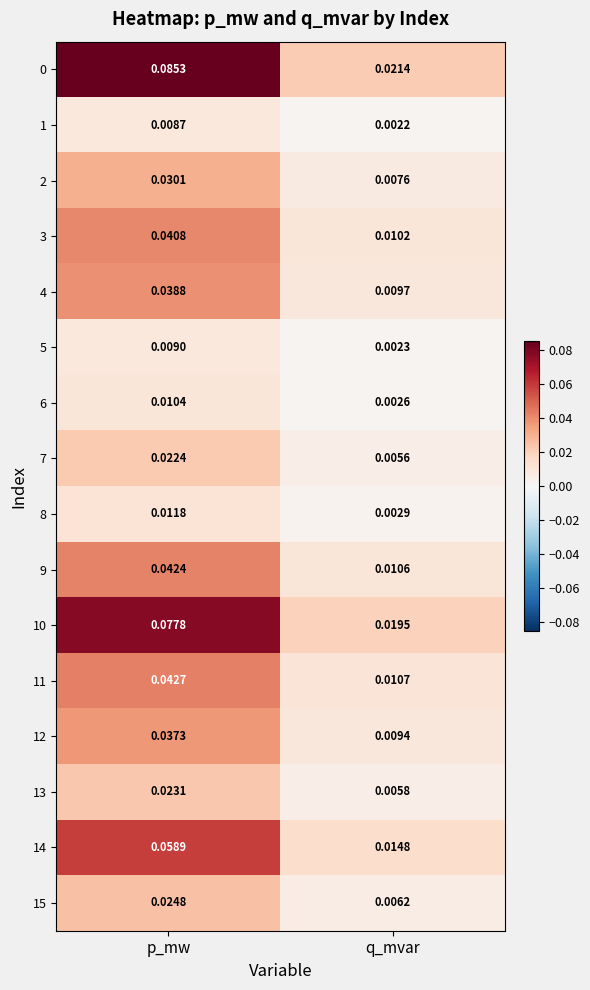

At how many categories does at least one series exceed 0?

2